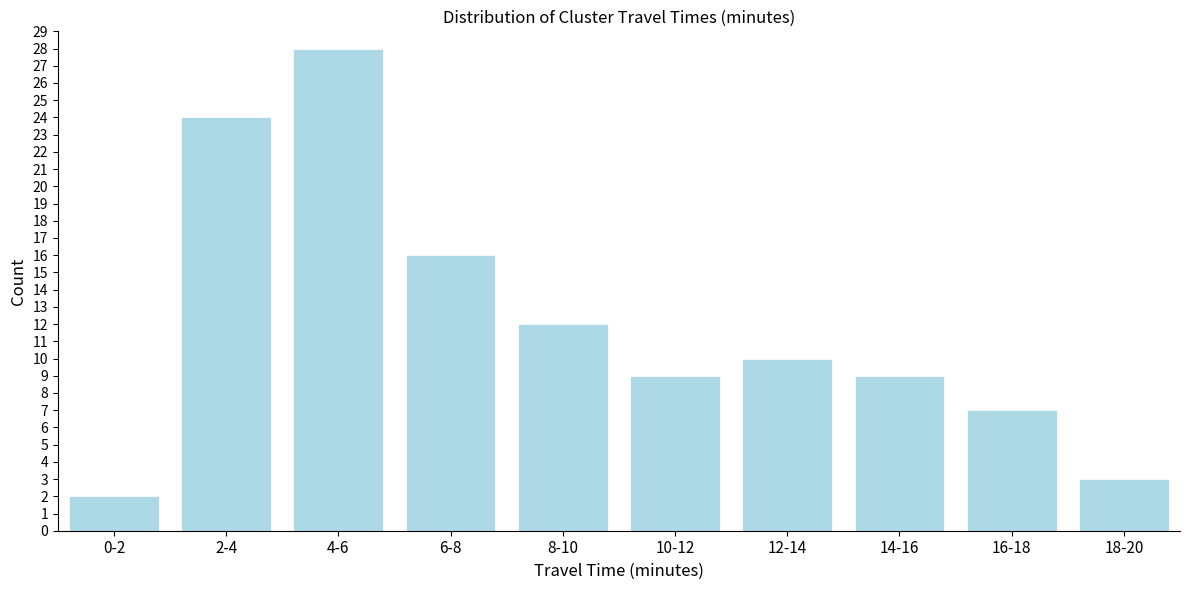

Reading left to right, list all the values displayed in this chart.

0-2=2	2-4=24	4-6=28	6-8=16	8-10=12	10-12=9	12-14=10	14-16=9	16-18=7	18-20=3